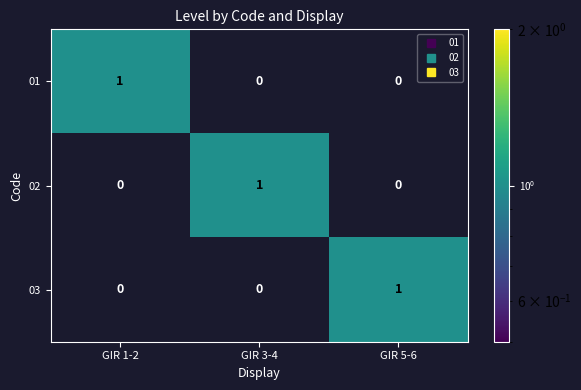

How many 01 values are between 0 and 1?

3